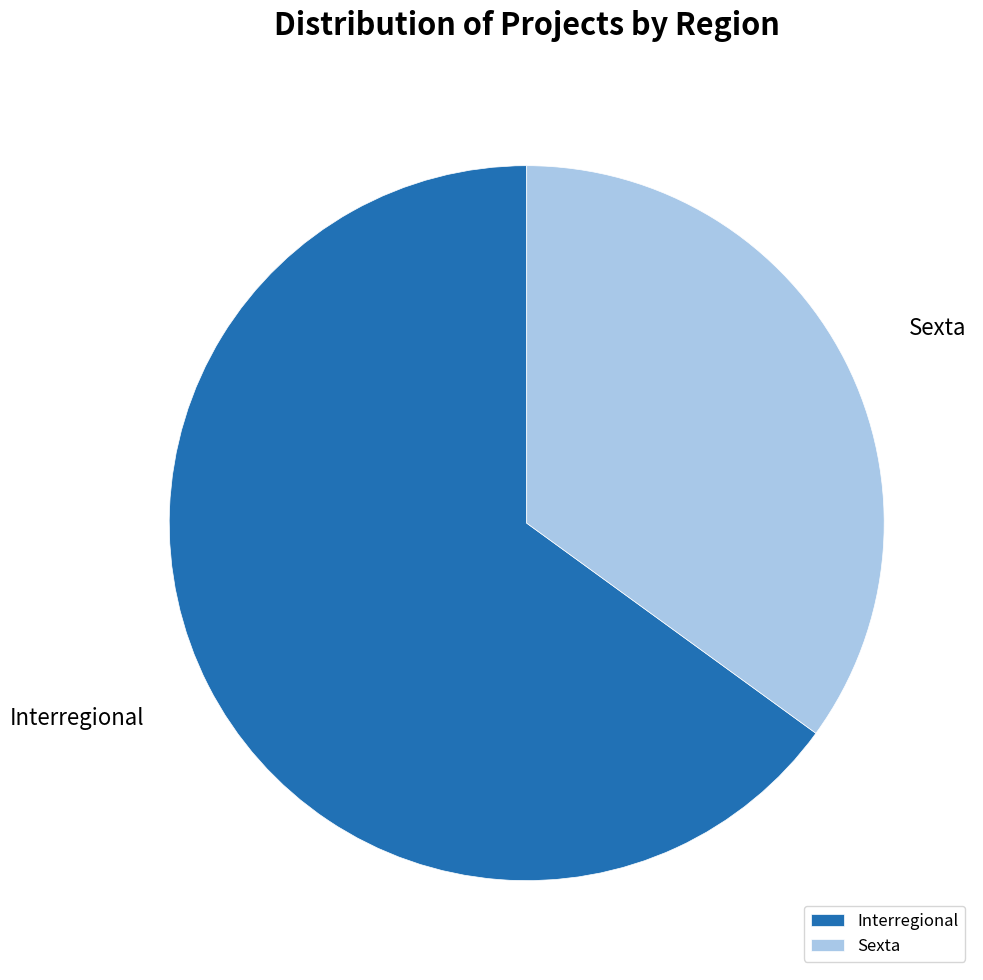

Which slice represents more than half of the pie?

Interregional